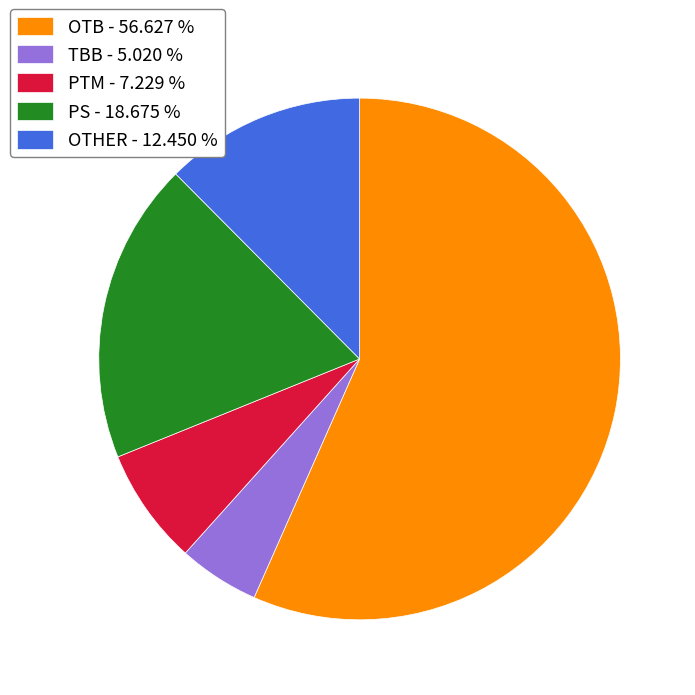

How many segments does this pie chart have?

5